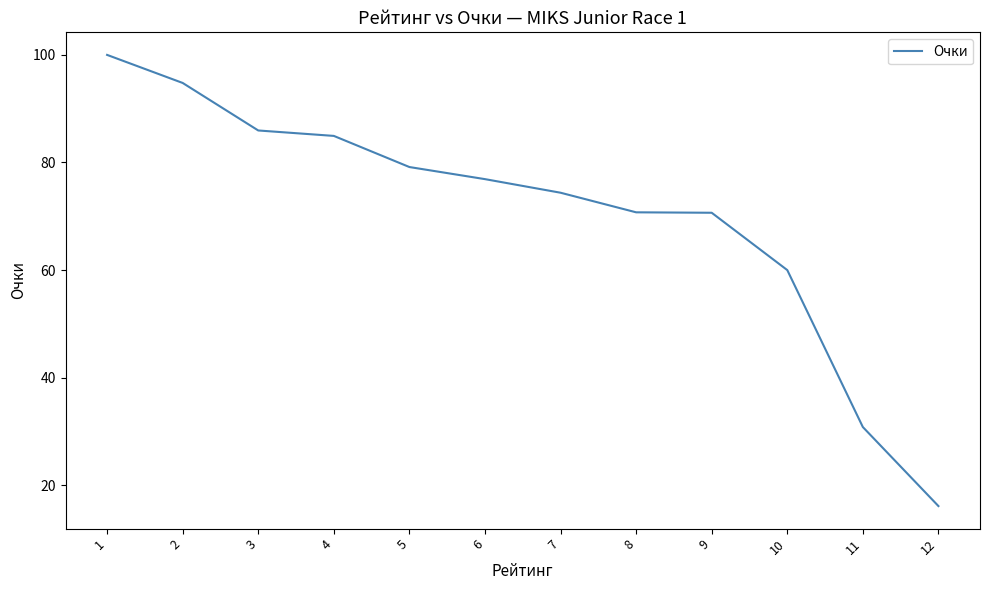

What is the difference between the values at 3 and 11?

55.1